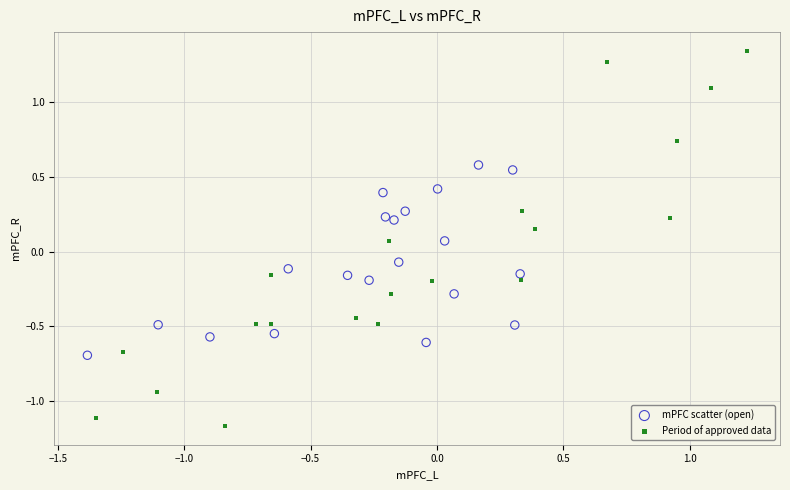

Which series has the widest spread of Y values?

Period of approved data